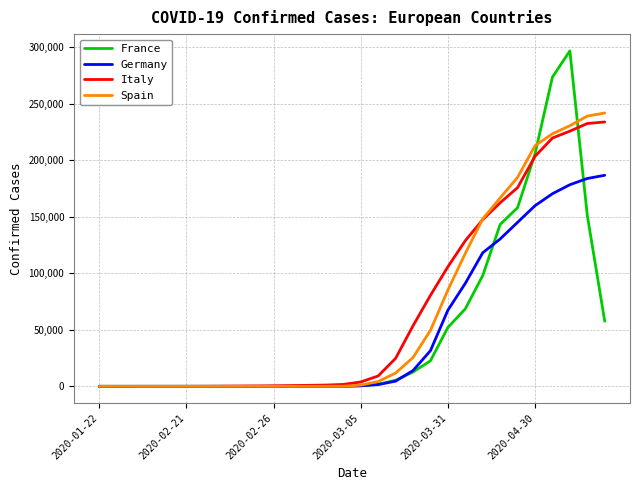

How many lines are shown in the chart?

4